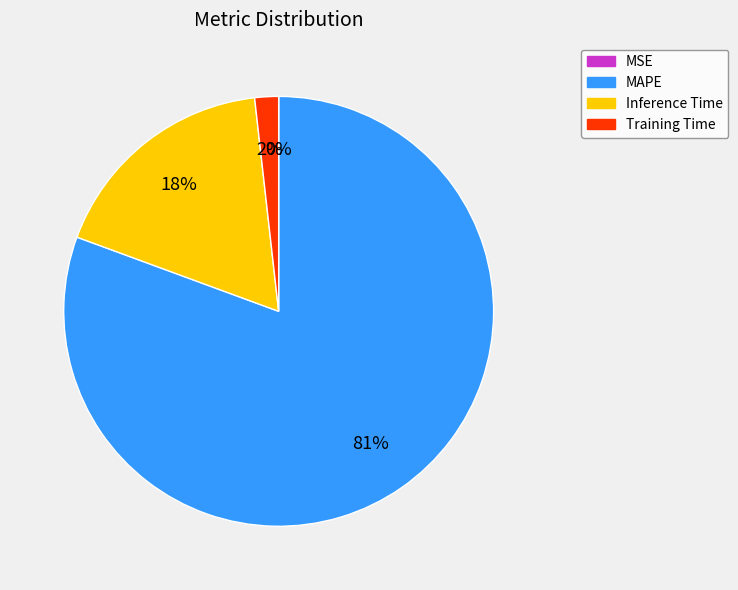

Is the sum of Training Time and MAPE greater than half?

Yes